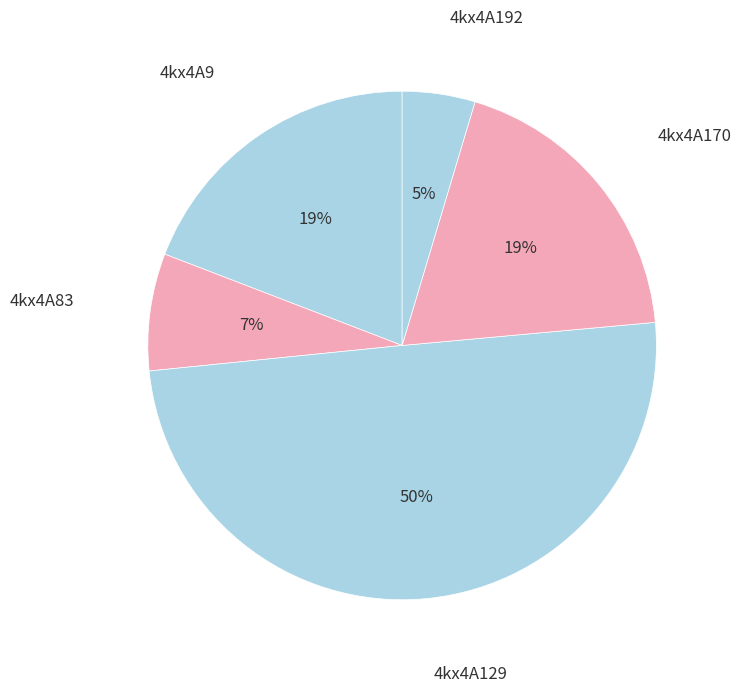

Combined, do 4kx4A9 and 4kx4A192 account for over 50%?

No